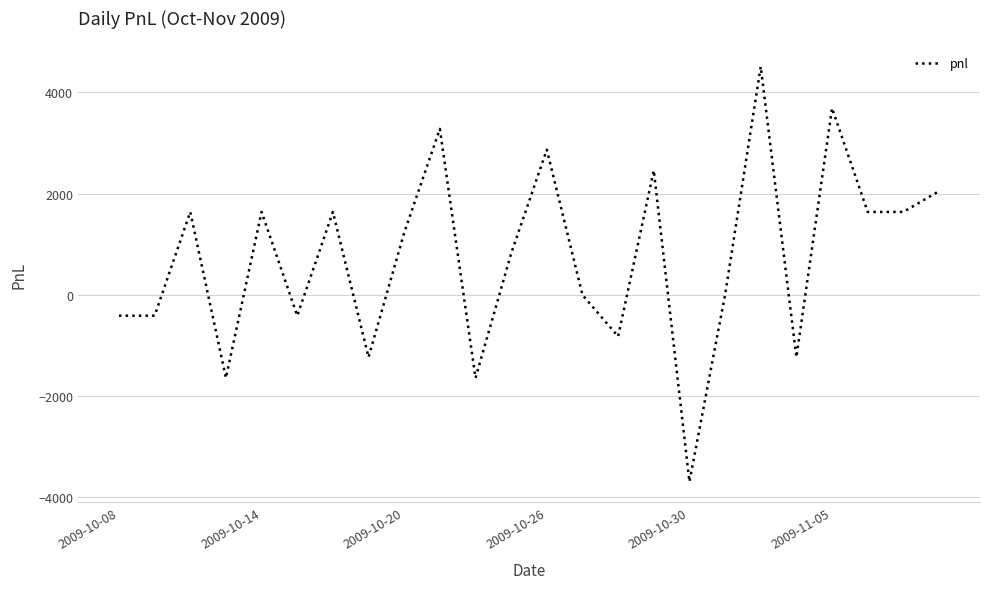

What is the maximum value shown in the chart?

4510